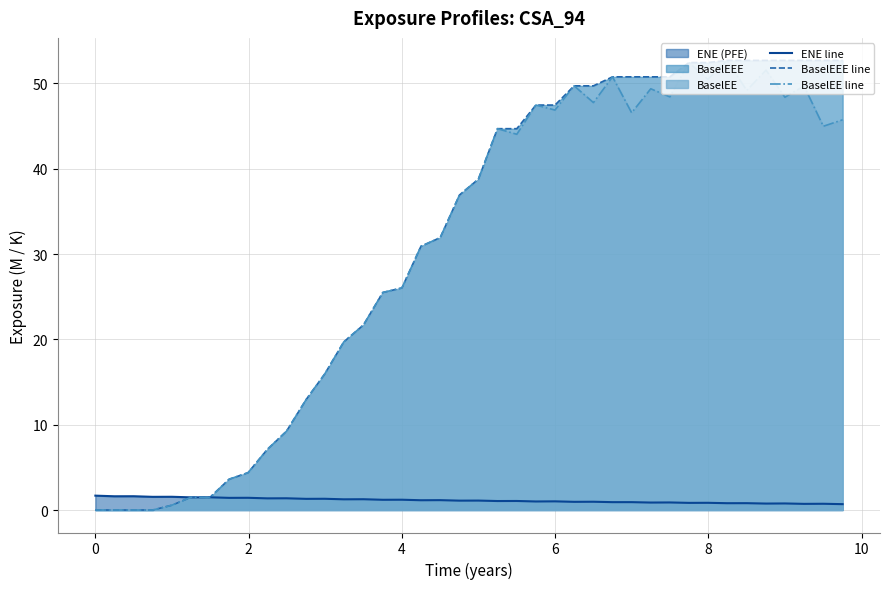

The BaselEEE line series shows 39.6 at 4. True or false?

False